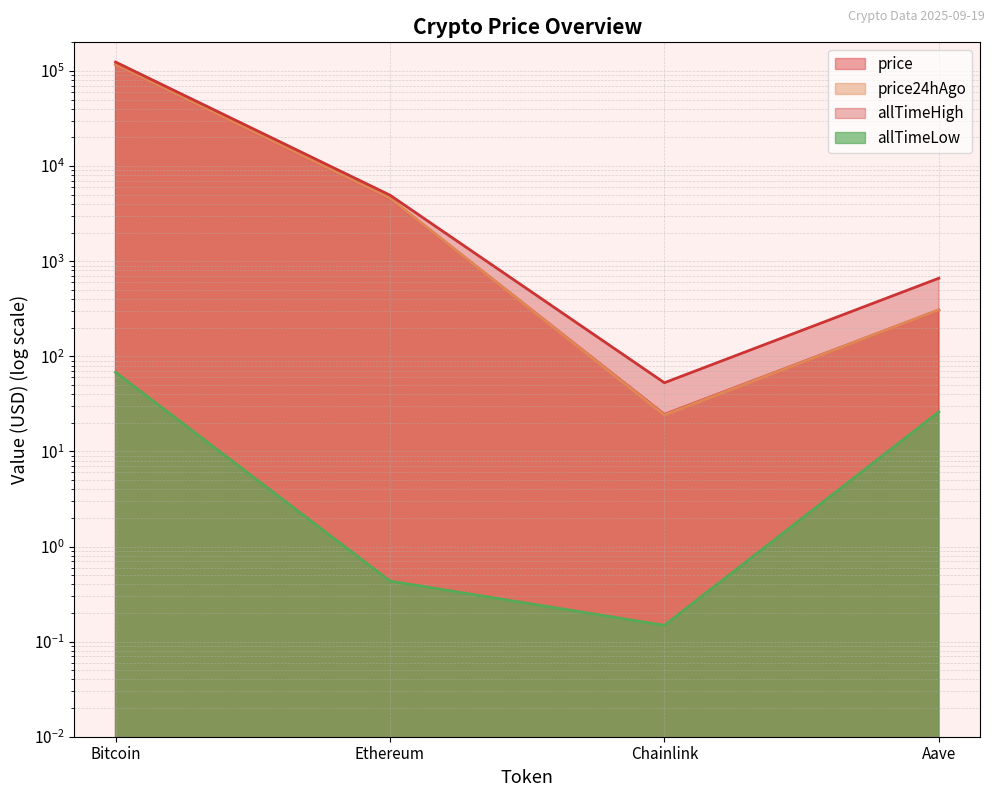

What is the total value across all series at Chainlink?

101.5